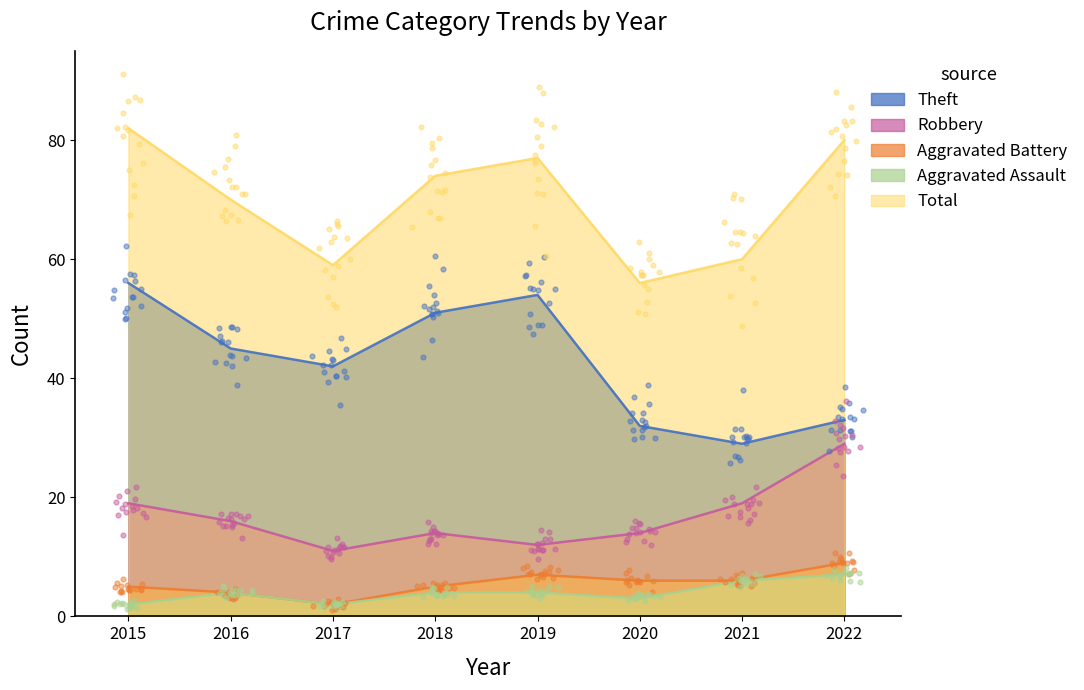

Which series has the widest spread of Y values?

Theft